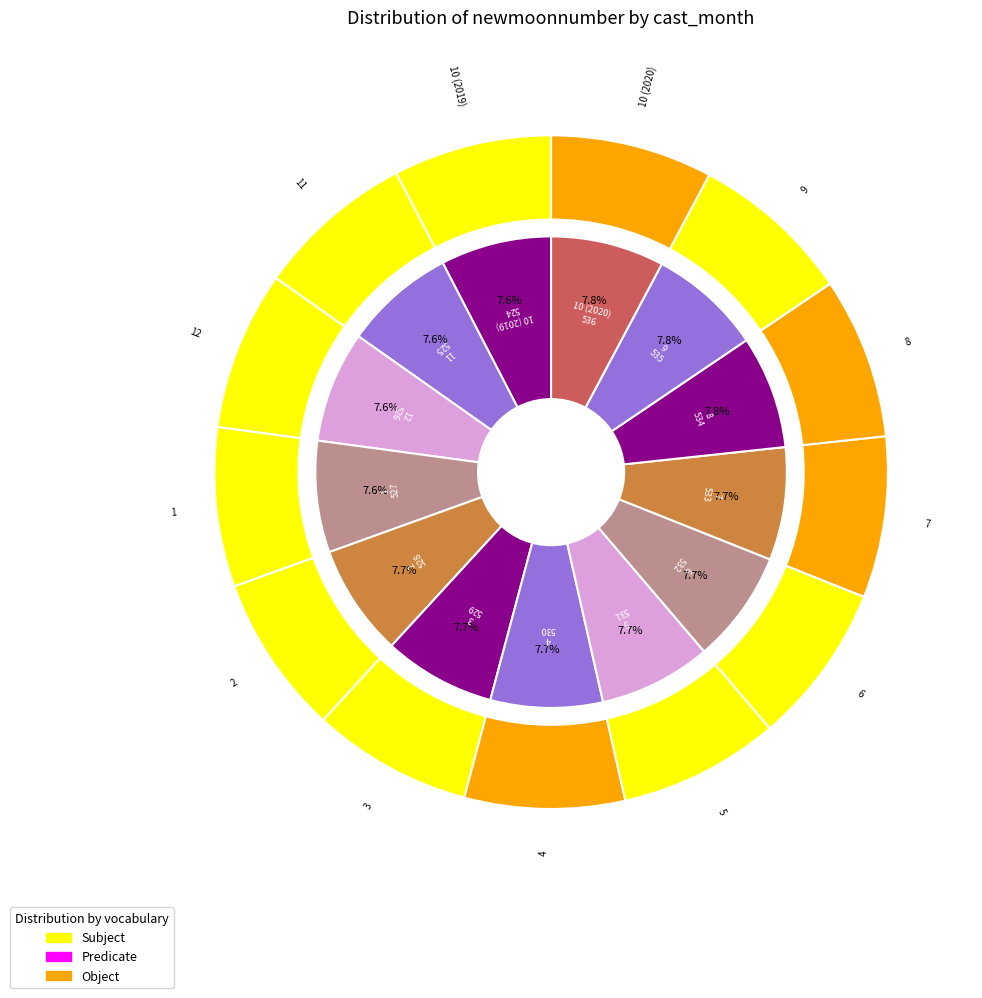

How many segments does this pie chart have?

13